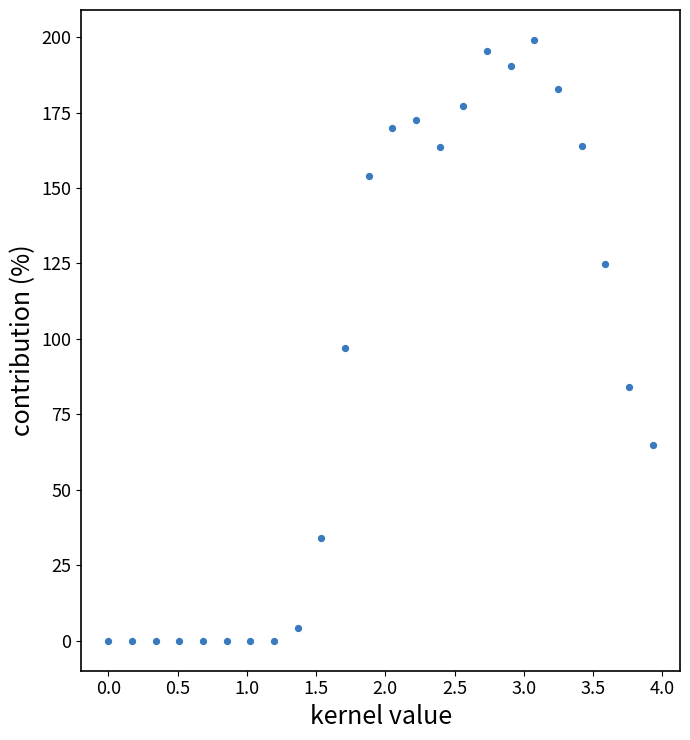

What is the range of X values (max minus min)?

3.9